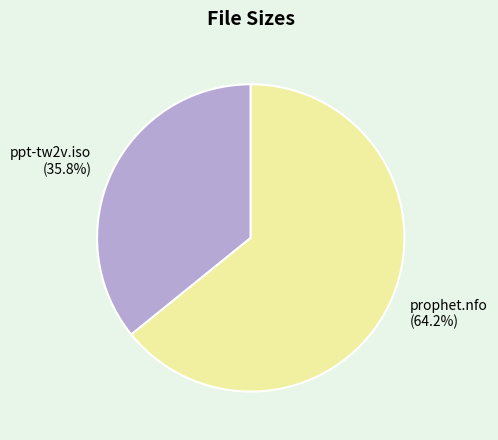

Rank the categories by value from highest to lowest.

prophet.nfo, ppt-tw2v.iso